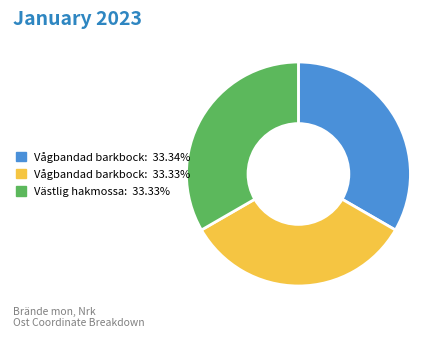

Is there any slice that represents more than half of the pie?

No